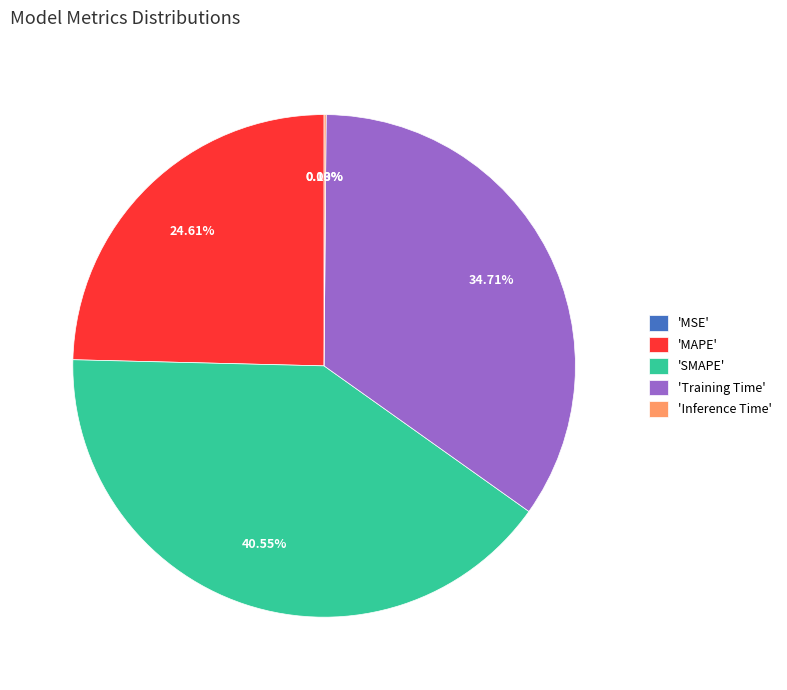

Does 'SMAPE' account for over 50% of the chart?

No